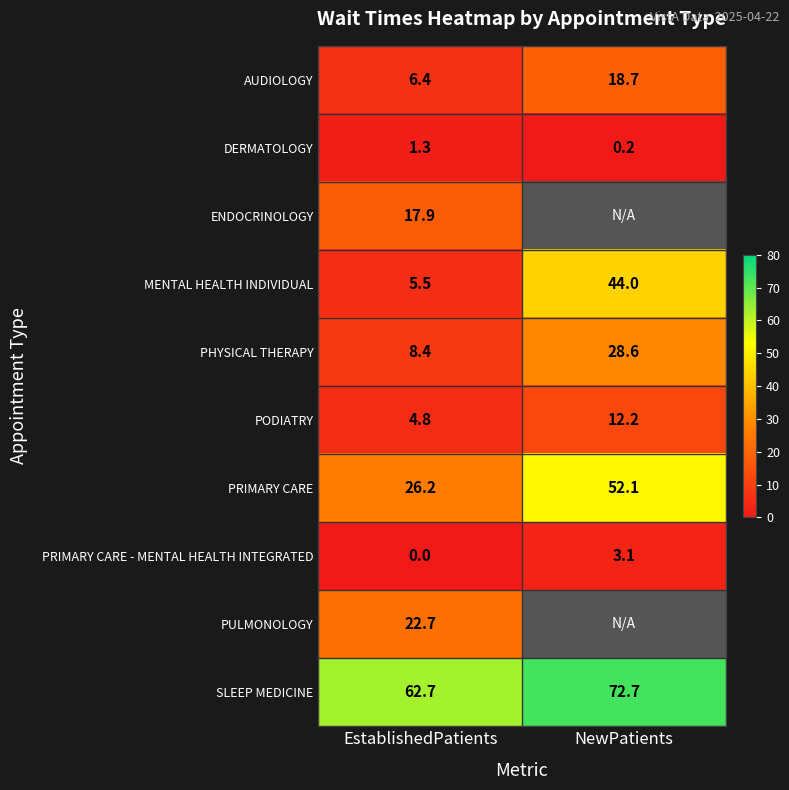

At how many categories does at least one series exceed 68?

1